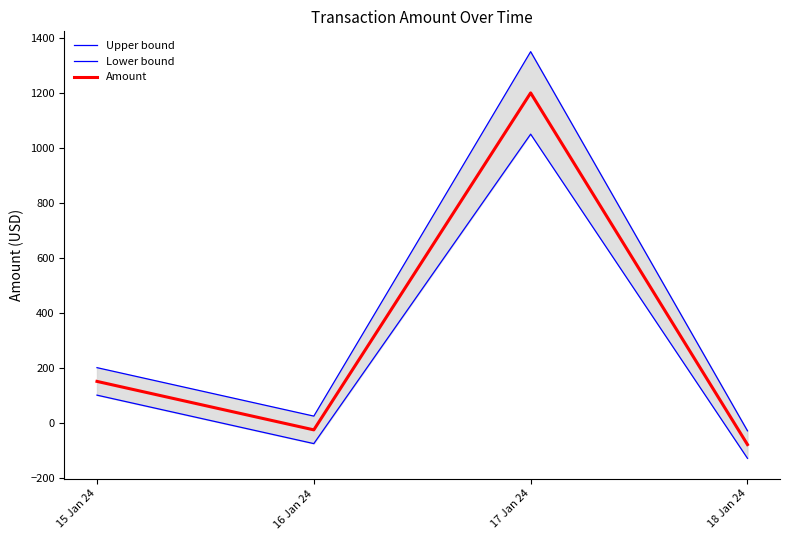

Which category has the lowest value across all series?

18 Jan 24